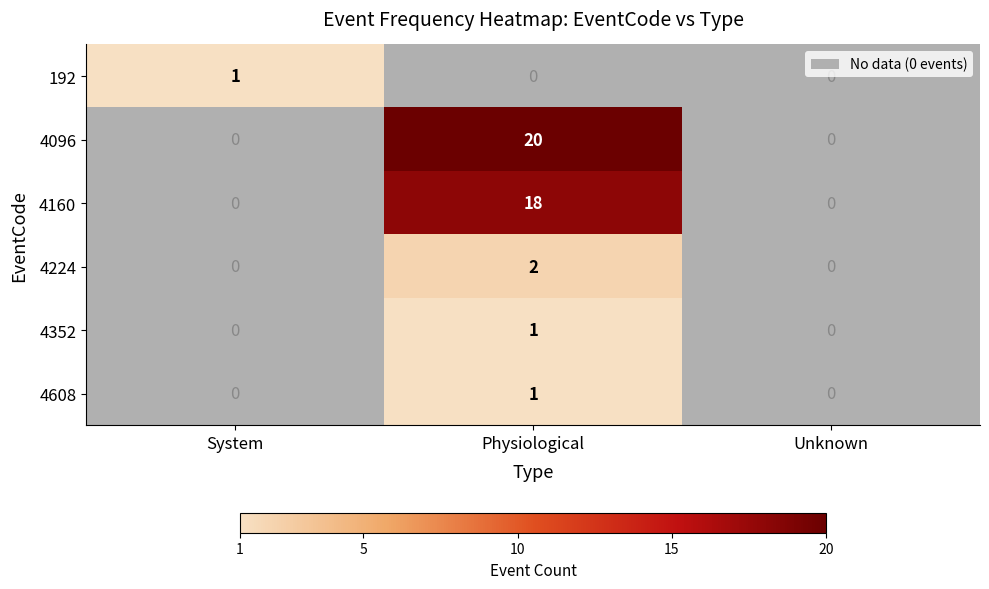

Between System and Physiological, which is larger?

Physiological